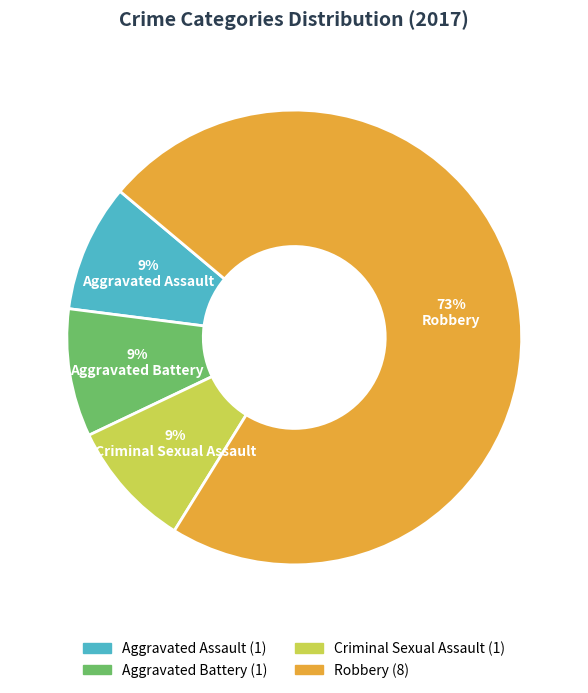

The Criminal Sexual Assault slice represents 9% of the pie. True or false?

True